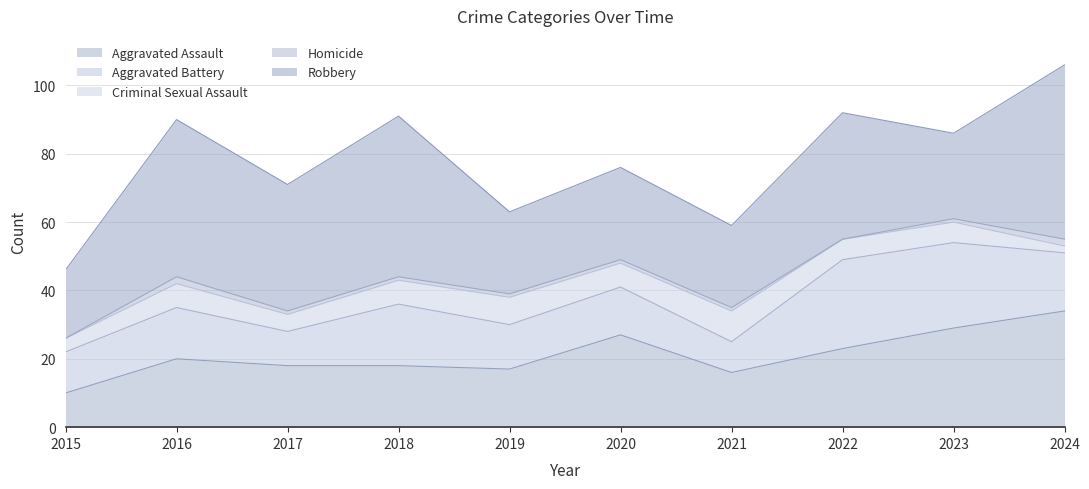

How many series are shown in this chart?

5